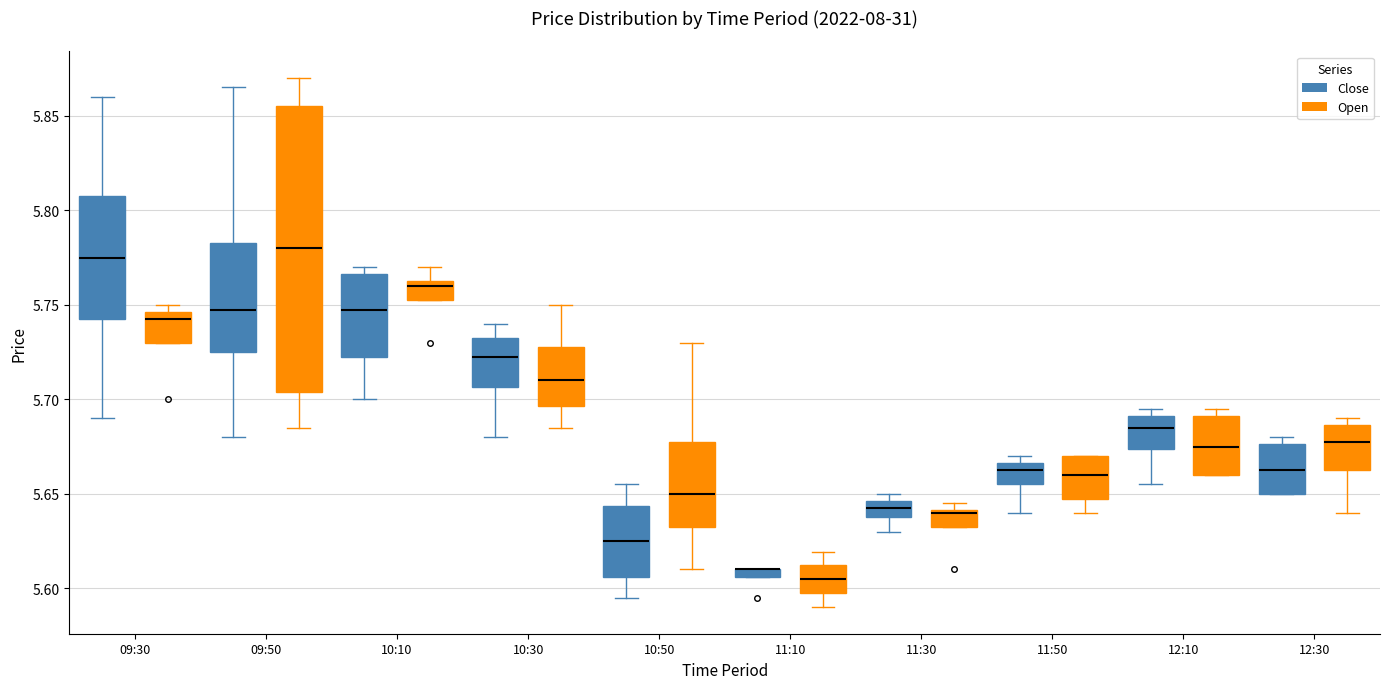

Where does the median line of the box for 12:30 (Close) sit on the y-axis? The values are not printed on the chart, so give them approximately, as read against the axis.

5.665